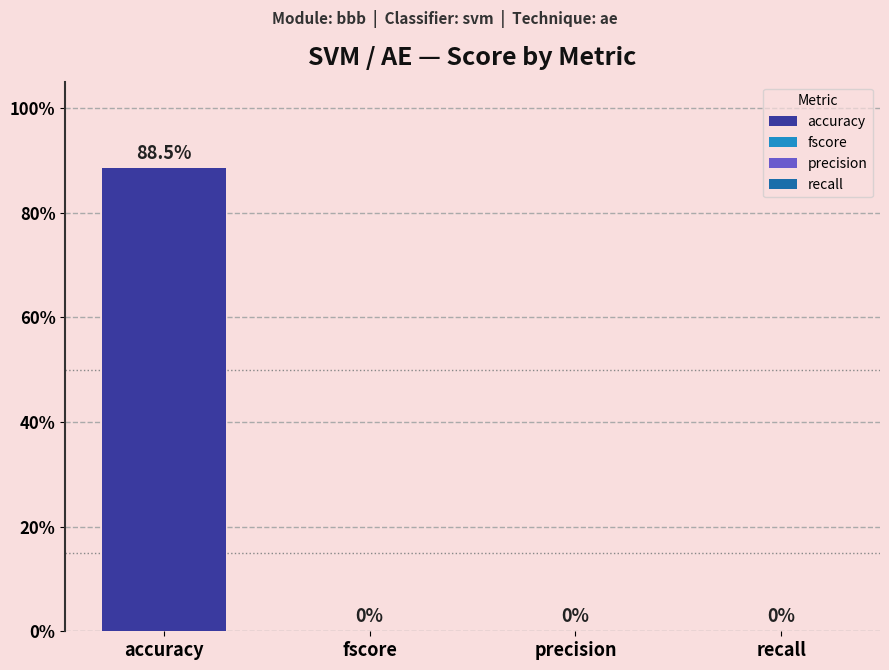

Are the bars grouped side by side (vs. stacked)?

Yes